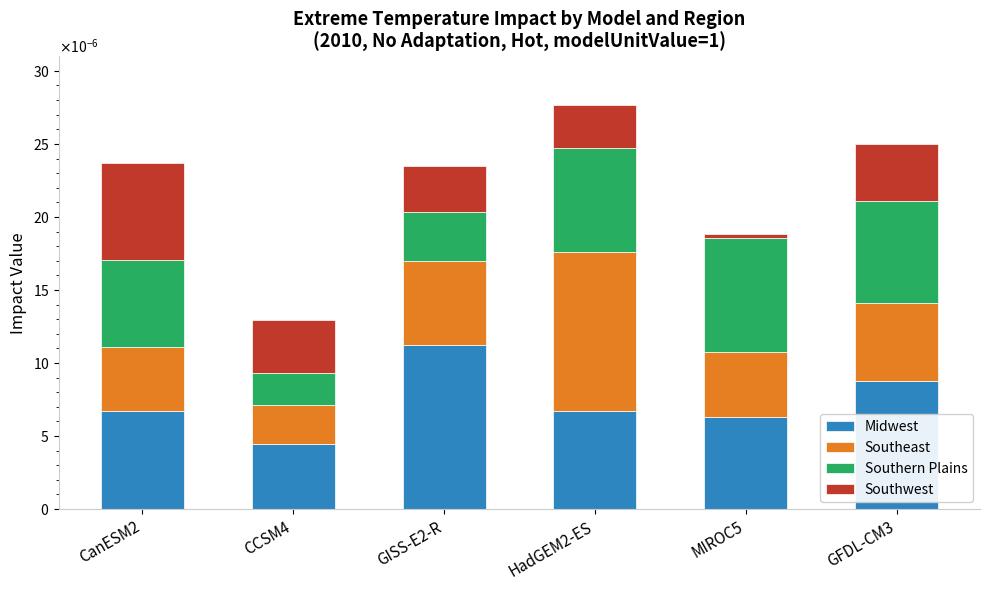

What are all the series names shown in the legend?

Midwest, Southeast, Southern Plains, Southwest